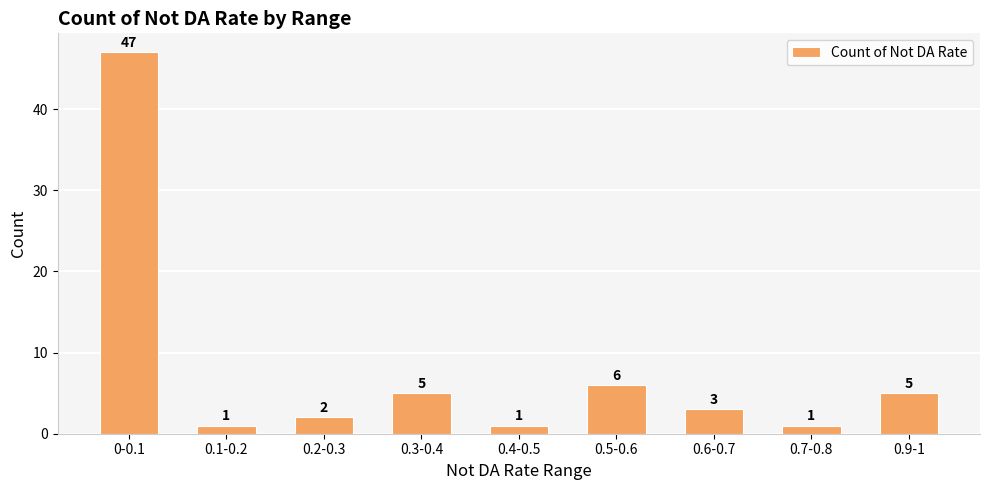

Which category has the highest value across all series?

0-0.1